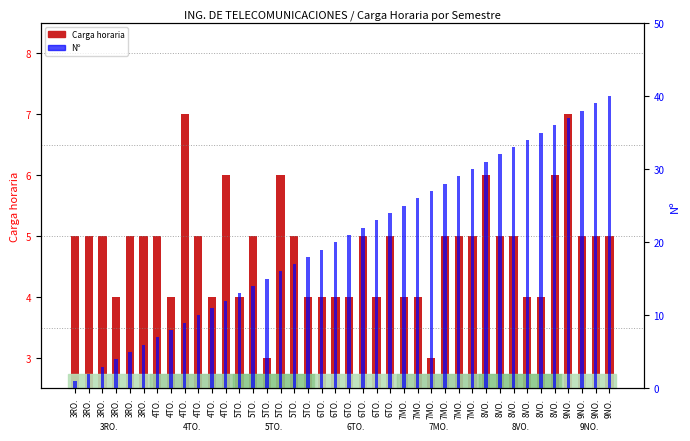

Count the number of categories in the chart.

40